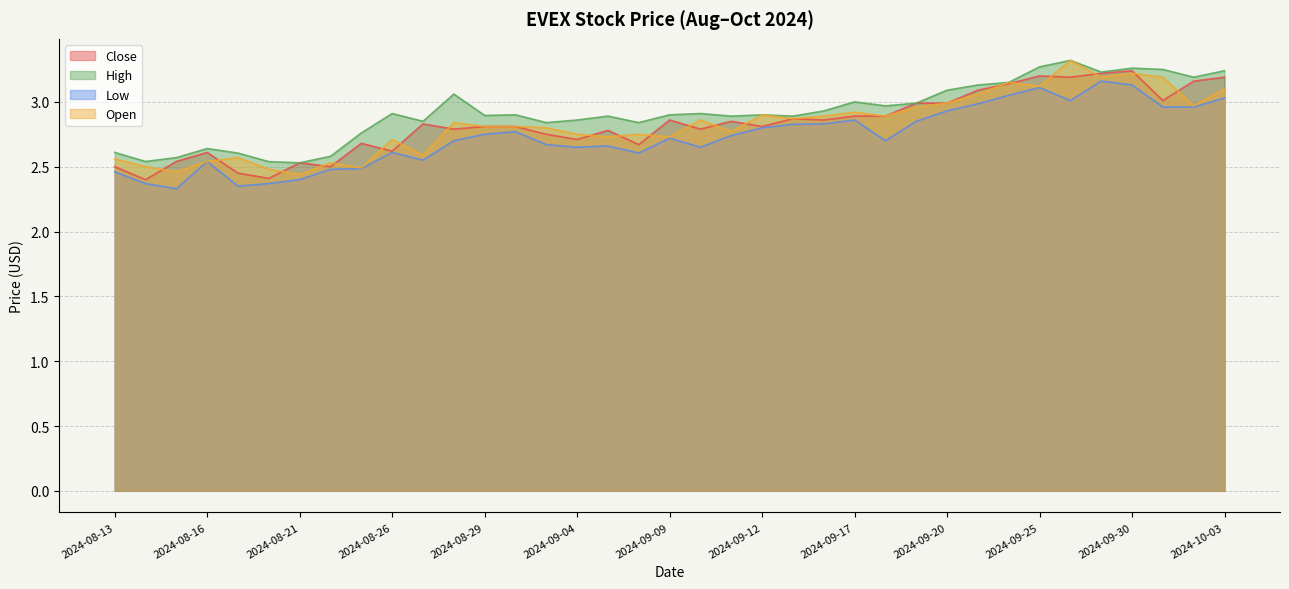

How many series are shown in this chart?

4